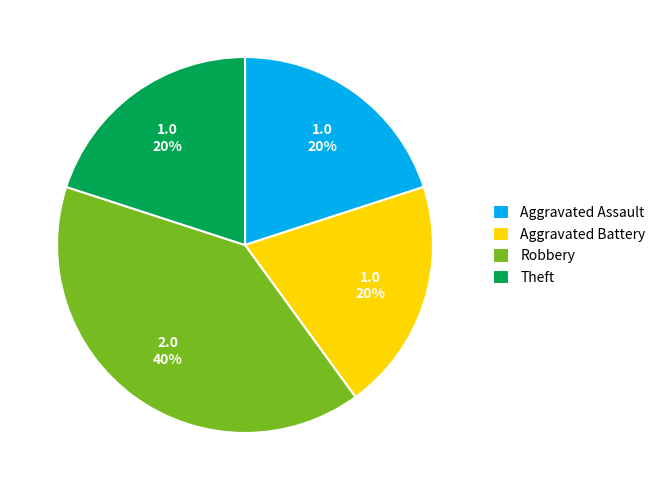

What percentage is the Theft slice, to the nearest percent?

20%